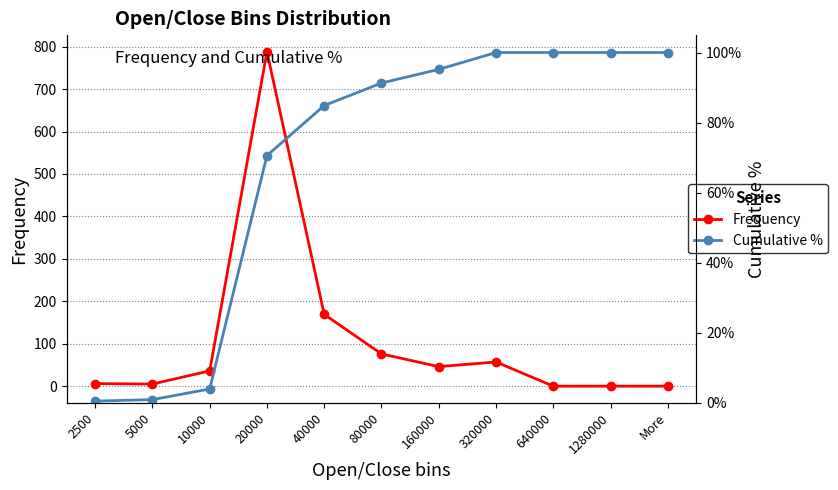

Which series has the largest range (max minus min)?

Frequency